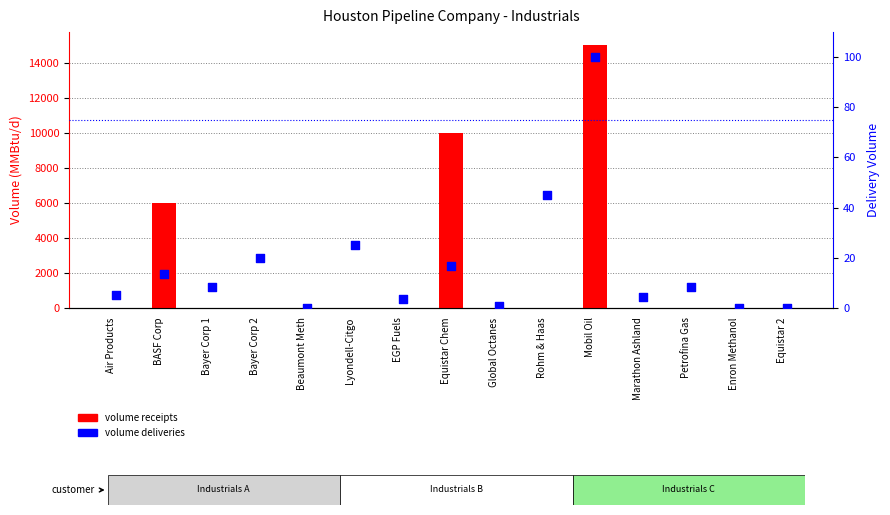

What is the total value across all series at Air Products?

5.0